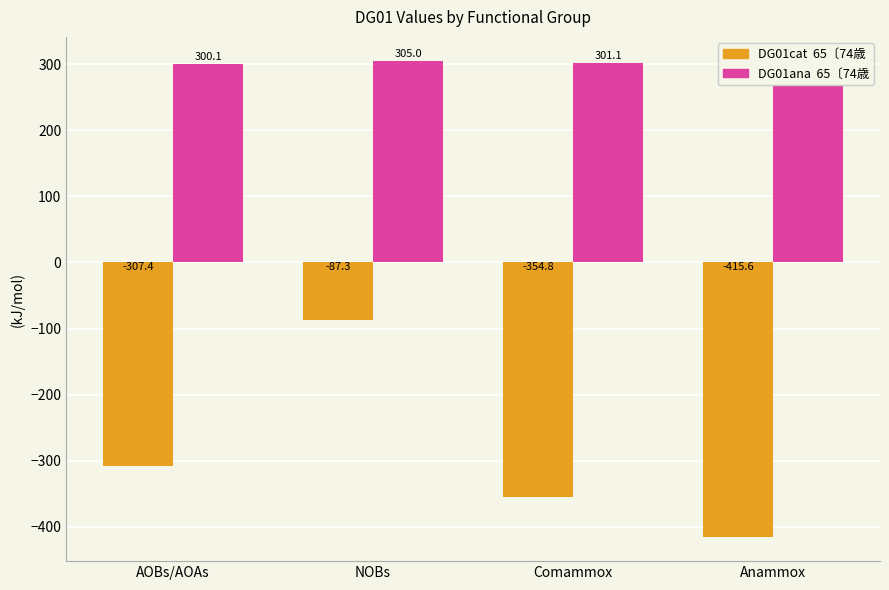

What is the total value across all series at Comammox?

-53.7